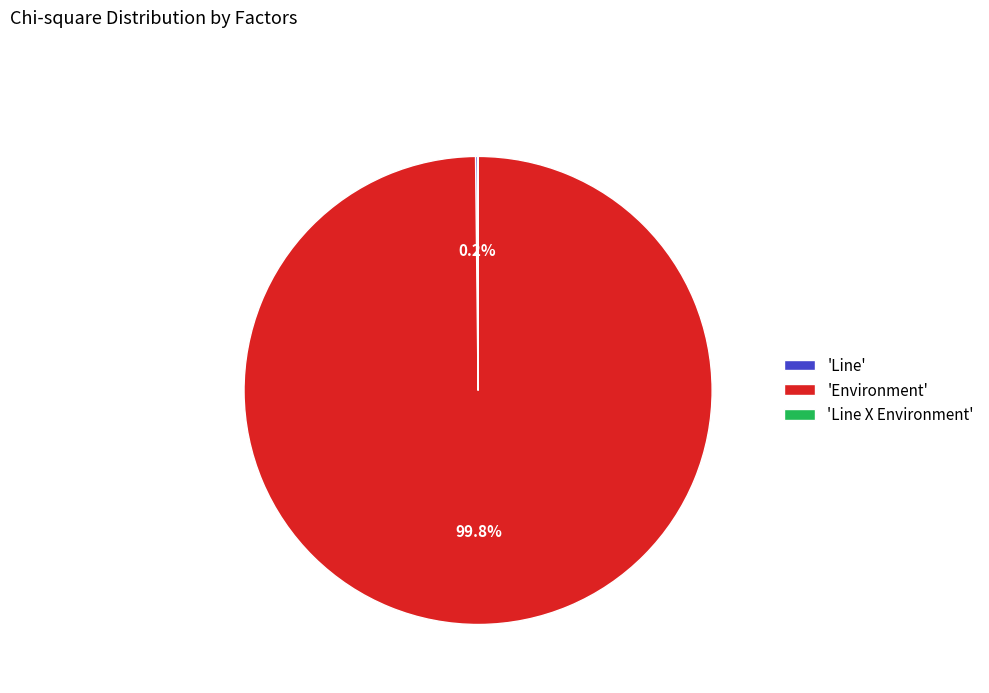

Which slice represents more than half of the pie?

'Environment'